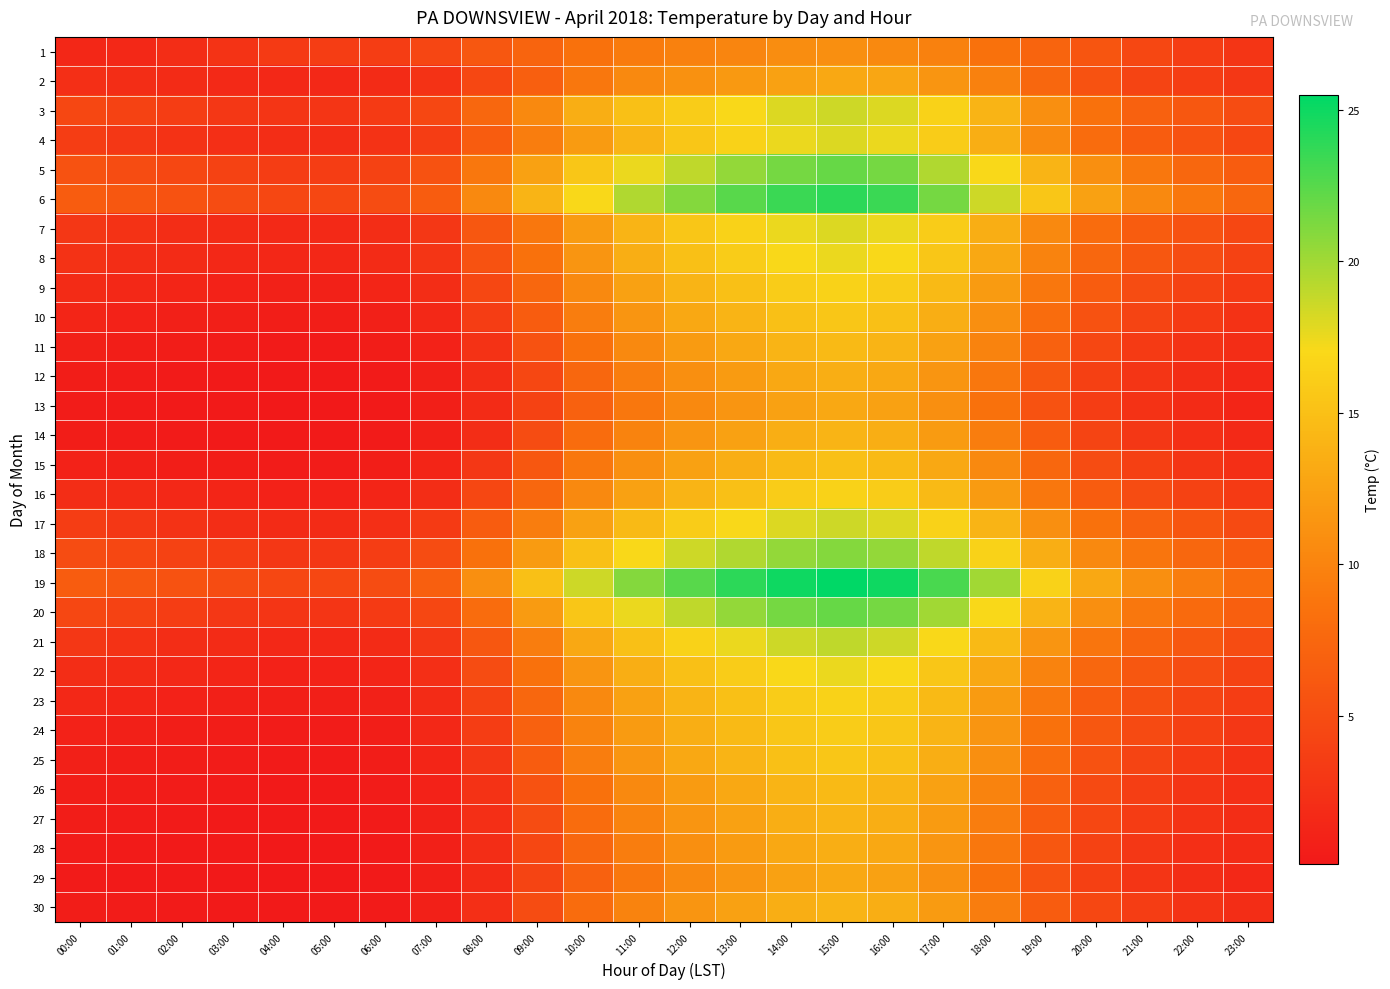

Reading left to right, what are all the values shown in this chart?

1: 00:00=1.4	01:00=1.5	02:00=2.0	03:00=2.6	04:00=3.2	05:00=3.5	06:00=3.5	07:00=4.4	08:00=6.0	09:00=7.2	10:00=8.5	11:00=9.3	12:00=9.8	13:00=10.2	14:00=10.8	15:00=11.0	16:00=10.5	17:00=9.8	18:00=8.5	19:00=7.2	20:00=5.8	21:00=4.5	22:00=3.5	23:00=2.8
2: 00:00=2.2	01:00=2.0	02:00=1.8	03:00=1.6	04:00=1.5	05:00=1.5	06:00=1.8	07:00=2.5	08:00=4.5	09:00=6.8	10:00=9.0	11:00=10.5	12:00=11.2	13:00=11.8	14:00=12.5	15:00=13.0	16:00=12.8	17:00=11.5	18:00=9.8	19:00=7.5	20:00=5.5	21:00=4.2	22:00=3.5	23:00=3.0
3: 00:00=4.5	01:00=4.0	02:00=3.5	03:00=3.0	04:00=2.8	05:00=2.8	06:00=3.2	07:00=4.5	08:00=7.5	09:00=10.5	10:00=13.5	11:00=15.0	12:00=16.0	13:00=17.0	14:00=18.0	15:00=18.5	16:00=18.0	17:00=16.5	18:00=14.0	19:00=11.0	20:00=8.5	21:00=7.0	22:00=6.0	23:00=5.0
4: 00:00=3.5	01:00=3.0	02:00=2.5	03:00=2.2	04:00=2.0	05:00=2.0	06:00=2.5	07:00=3.5	08:00=6.5	09:00=9.5	10:00=12.0	11:00=14.0	12:00=15.5	13:00=16.5	14:00=17.5	15:00=18.0	16:00=17.5	17:00=16.0	18:00=13.5	19:00=10.5	20:00=8.0	21:00=6.5	22:00=5.5	23:00=4.5
5: 00:00=5.5	01:00=5.0	02:00=4.5	03:00=4.0	04:00=3.5	05:00=3.5	06:00=4.0	07:00=5.5	08:00=9.0	09:00=12.5	10:00=15.5	11:00=17.5	12:00=19.0	13:00=20.5	14:00=21.5	15:00=22.0	16:00=21.5	17:00=19.5	18:00=17.0	19:00=14.0	20:00=11.0	21:00=9.0	22:00=7.5	23:00=6.5
6: 00:00=6.5	01:00=6.0	02:00=5.5	03:00=5.0	04:00=4.5	05:00=4.5	06:00=5.0	07:00=6.5	08:00=10.5	09:00=14.0	10:00=17.0	11:00=19.5	12:00=21.0	13:00=22.5	14:00=23.5	15:00=24.0	16:00=23.5	17:00=21.5	18:00=18.5	19:00=15.5	20:00=12.5	21:00=10.5	22:00=9.0	23:00=7.5
7: 00:00=3.0	01:00=2.5	02:00=2.0	03:00=1.8	04:00=1.6	05:00=1.6	06:00=2.0	07:00=3.0	08:00=6.0	09:00=9.0	10:00=12.0	11:00=14.0	12:00=15.5	13:00=16.5	14:00=17.5	15:00=18.0	16:00=17.5	17:00=16.0	18:00=13.5	19:00=10.5	20:00=8.0	21:00=6.5	22:00=5.5	23:00=4.5
8: 00:00=2.5	01:00=2.0	02:00=1.8	03:00=1.5	04:00=1.4	05:00=1.4	06:00=1.8	07:00=2.8	08:00=5.5	09:00=8.5	10:00=11.5	11:00=13.5	12:00=15.0	13:00=16.0	14:00=17.0	15:00=17.5	16:00=17.0	17:00=15.5	18:00=13.0	19:00=10.0	20:00=7.5	21:00=6.0	22:00=5.0	23:00=4.0
9: 00:00=1.8	01:00=1.5	02:00=1.2	03:00=1.0	04:00=0.9	05:00=0.9	06:00=1.2	07:00=2.0	08:00=4.5	09:00=7.5	10:00=10.5	11:00=12.5	12:00=14.0	13:00=15.0	14:00=16.0	15:00=16.5	16:00=16.0	17:00=14.5	18:00=12.0	19:00=9.0	20:00=6.5	21:00=5.0	22:00=4.0	23:00=3.2
10: 00:00=1.2	01:00=1.0	02:00=0.8	03:00=0.7	04:00=0.6	05:00=0.6	06:00=0.8	07:00=1.5	08:00=3.5	09:00=6.5	10:00=9.5	11:00=11.5	12:00=13.0	13:00=14.0	14:00=15.0	15:00=15.5	16:00=15.0	17:00=13.5	18:00=11.0	19:00=8.0	20:00=5.5	21:00=4.2	22:00=3.2	23:00=2.5
11: 00:00=0.8	01:00=0.6	02:00=0.5	03:00=0.4	04:00=0.3	05:00=0.3	06:00=0.5	07:00=1.0	08:00=2.5	09:00=5.5	10:00=8.5	11:00=10.5	12:00=12.0	13:00=13.0	14:00=14.0	15:00=14.5	16:00=14.0	17:00=12.5	18:00=10.0	19:00=7.0	20:00=4.5	21:00=3.2	22:00=2.5	23:00=2.0
12: 00:00=0.5	01:00=0.4	02:00=0.3	03:00=0.2	04:00=0.2	05:00=0.2	06:00=0.3	07:00=0.8	08:00=2.0	09:00=4.5	10:00=7.5	11:00=9.5	12:00=11.0	13:00=12.0	14:00=13.0	15:00=13.5	16:00=13.0	17:00=11.5	18:00=9.0	19:00=6.0	20:00=3.8	21:00=2.8	22:00=2.0	23:00=1.5
13: 00:00=0.4	01:00=0.3	02:00=0.2	03:00=0.2	04:00=0.1	05:00=0.1	06:00=0.2	07:00=0.7	08:00=1.8	09:00=4.0	10:00=7.0	11:00=9.0	12:00=10.5	13:00=11.5	14:00=12.5	15:00=13.0	16:00=12.5	17:00=11.0	18:00=8.5	19:00=5.5	20:00=3.5	21:00=2.5	22:00=1.8	23:00=1.2
14: 00:00=0.5	01:00=0.4	02:00=0.3	03:00=0.2	04:00=0.2	05:00=0.2	06:00=0.3	07:00=0.8	08:00=2.0	09:00=5.0	10:00=8.0	11:00=10.0	12:00=11.5	13:00=12.5	14:00=13.5	15:00=14.0	16:00=13.5	17:00=12.0	18:00=9.5	19:00=6.5	20:00=4.2	21:00=3.0	22:00=2.2	23:00=1.6
15: 00:00=1.0	01:00=0.8	02:00=0.6	03:00=0.5	04:00=0.4	05:00=0.4	06:00=0.6	07:00=1.2	08:00=3.0	09:00=6.0	10:00=9.0	11:00=11.0	12:00=12.5	13:00=13.5	14:00=14.5	15:00=15.0	16:00=14.5	17:00=13.0	18:00=10.5	19:00=7.5	20:00=5.0	21:00=3.8	22:00=2.8	23:00=2.2
16: 00:00=2.0	01:00=1.8	02:00=1.5	03:00=1.2	04:00=1.0	05:00=1.0	06:00=1.2	07:00=2.0	08:00=4.5	09:00=7.5	10:00=10.5	11:00=12.5	12:00=14.0	13:00=15.0	14:00=16.0	15:00=16.5	16:00=16.0	17:00=14.5	18:00=12.0	19:00=9.0	20:00=6.5	21:00=5.0	22:00=4.0	23:00=3.2
17: 00:00=3.5	01:00=3.0	02:00=2.5	03:00=2.0	04:00=1.8	05:00=1.8	06:00=2.2	07:00=3.2	08:00=6.5	09:00=9.5	10:00=12.5	11:00=14.5	12:00=16.0	13:00=17.0	14:00=18.0	15:00=18.5	16:00=18.0	17:00=16.5	18:00=14.0	19:00=11.0	20:00=8.5	21:00=7.0	22:00=5.8	23:00=4.8
18: 00:00=5.0	01:00=4.5	02:00=4.0	03:00=3.5	04:00=3.0	05:00=3.0	06:00=3.5	07:00=5.0	08:00=8.5	09:00=12.0	10:00=15.0	11:00=17.0	12:00=18.5	13:00=19.5	14:00=20.5	15:00=21.0	16:00=20.5	17:00=19.0	18:00=16.5	19:00=13.5	20:00=10.5	21:00=8.8	22:00=7.5	23:00=6.5
19: 00:00=6.5	01:00=6.0	02:00=5.5	03:00=5.0	04:00=4.5	05:00=4.5	06:00=5.0	07:00=6.8	08:00=11.0	09:00=15.0	10:00=18.5	11:00=21.0	12:00=22.5	13:00=24.0	14:00=25.0	15:00=25.5	16:00=25.0	17:00=23.0	18:00=20.0	19:00=16.5	20:00=13.0	21:00=11.0	22:00=9.5	23:00=8.0
20: 00:00=4.5	01:00=4.0	02:00=3.5	03:00=3.0	04:00=2.8	05:00=2.8	06:00=3.2	07:00=4.5	08:00=8.0	09:00=12.0	10:00=15.5	11:00=17.5	12:00=19.0	13:00=20.5	14:00=21.5	15:00=22.0	16:00=21.5	17:00=20.0	18:00=17.0	19:00=14.0	20:00=11.0	21:00=9.0	22:00=7.8	23:00=6.8
21: 00:00=3.0	01:00=2.5	02:00=2.0	03:00=1.8	04:00=1.5	05:00=1.5	06:00=1.8	07:00=3.0	08:00=6.0	09:00=9.5	10:00=13.0	11:00=15.0	12:00=16.5	13:00=17.5	14:00=18.5	15:00=19.0	16:00=18.5	17:00=17.0	18:00=14.5	19:00=11.5	20:00=8.8	21:00=7.2	22:00=6.0	23:00=5.0
22: 00:00=2.0	01:00=1.8	02:00=1.5	03:00=1.2	04:00=1.0	05:00=1.0	06:00=1.2	07:00=2.2	08:00=5.0	09:00=8.5	10:00=11.5	11:00=13.5	12:00=15.0	13:00=16.0	14:00=17.0	15:00=17.5	16:00=17.0	17:00=15.5	18:00=13.0	19:00=10.0	20:00=7.5	21:00=6.0	22:00=5.0	23:00=4.0
23: 00:00=1.5	01:00=1.2	02:00=1.0	03:00=0.8	04:00=0.7	05:00=0.7	06:00=0.9	07:00=1.8	08:00=4.0	09:00=7.5	10:00=10.5	11:00=12.5	12:00=14.0	13:00=15.0	14:00=16.0	15:00=16.5	16:00=16.0	17:00=14.5	18:00=12.0	19:00=9.0	20:00=6.5	21:00=5.2	22:00=4.2	23:00=3.5
24: 00:00=1.0	01:00=0.8	02:00=0.6	03:00=0.5	04:00=0.4	05:00=0.4	06:00=0.6	07:00=1.5	08:00=3.5	09:00=7.0	10:00=10.0	11:00=12.0	12:00=13.5	13:00=14.5	14:00=15.5	15:00=16.0	16:00=15.5	17:00=14.0	18:00=11.5	19:00=8.5	20:00=6.0	21:00=4.8	22:00=3.8	23:00=3.0
25: 00:00=0.8	01:00=0.6	02:00=0.5	03:00=0.4	04:00=0.3	05:00=0.3	06:00=0.5	07:00=1.2	08:00=3.0	09:00=6.5	10:00=9.5	11:00=11.5	12:00=13.0	13:00=14.0	14:00=15.0	15:00=15.5	16:00=15.0	17:00=13.5	18:00=11.0	19:00=8.0	20:00=5.5	21:00=4.2	22:00=3.2	23:00=2.5
26: 00:00=0.6	01:00=0.5	02:00=0.4	03:00=0.3	04:00=0.2	05:00=0.2	06:00=0.4	07:00=1.0	08:00=2.5	09:00=5.5	10:00=8.5	11:00=10.5	12:00=12.0	13:00=13.0	14:00=14.0	15:00=14.5	16:00=14.0	17:00=12.5	18:00=10.0	19:00=7.0	20:00=4.8	21:00=3.6	22:00=2.8	23:00=2.2
27: 00:00=0.5	01:00=0.4	02:00=0.3	03:00=0.2	04:00=0.2	05:00=0.2	06:00=0.3	07:00=0.9	08:00=2.2	09:00=5.0	10:00=8.0	11:00=10.0	12:00=11.5	13:00=12.5	14:00=13.5	15:00=14.0	16:00=13.5	17:00=12.0	18:00=9.5	19:00=6.5	20:00=4.5	21:00=3.4	22:00=2.6	23:00=2.0
28: 00:00=0.4	01:00=0.3	02:00=0.2	03:00=0.2	04:00=0.1	05:00=0.1	06:00=0.2	07:00=0.8	08:00=2.0	09:00=4.5	10:00=7.5	11:00=9.5	12:00=11.0	13:00=12.0	14:00=13.0	15:00=13.5	16:00=13.0	17:00=11.5	18:00=9.0	19:00=6.0	20:00=4.0	21:00=3.0	22:00=2.2	23:00=1.8
29: 00:00=0.3	01:00=0.2	02:00=0.2	03:00=0.1	04:00=0.1	05:00=0.1	06:00=0.2	07:00=0.7	08:00=1.8	09:00=4.2	10:00=7.0	11:00=9.0	12:00=10.5	13:00=11.5	14:00=12.5	15:00=13.0	16:00=12.5	17:00=11.0	18:00=8.5	19:00=5.5	20:00=3.8	21:00=2.8	22:00=2.0	23:00=1.5
30: 00:00=0.5	01:00=0.4	02:00=0.3	03:00=0.2	04:00=0.2	05:00=0.2	06:00=0.3	07:00=0.8	08:00=2.2	09:00=5.0	10:00=8.0	11:00=10.0	12:00=11.5	13:00=12.5	14:00=13.5	15:00=14.0	16:00=13.5	17:00=12.0	18:00=9.5	19:00=6.5	20:00=4.5	21:00=3.5	22:00=2.6	23:00=2.0